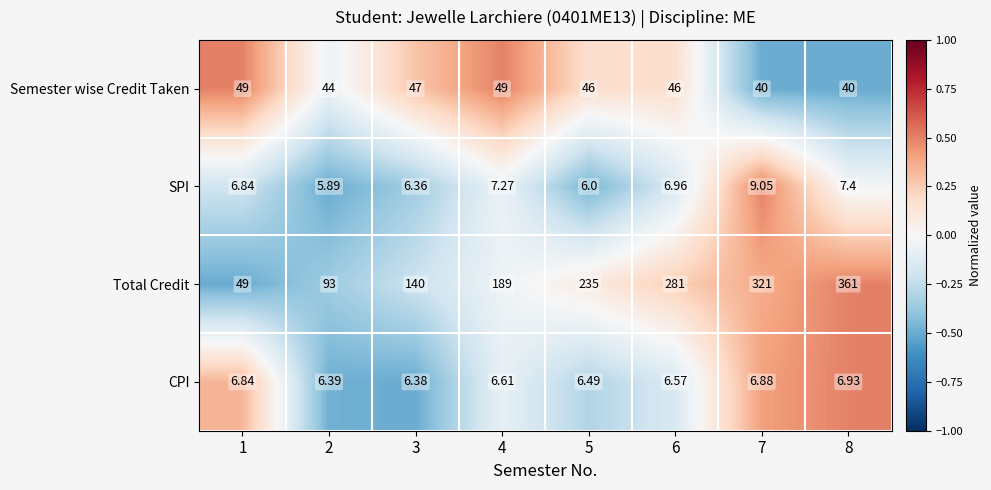

At which category is the sum across all series the highest?

8